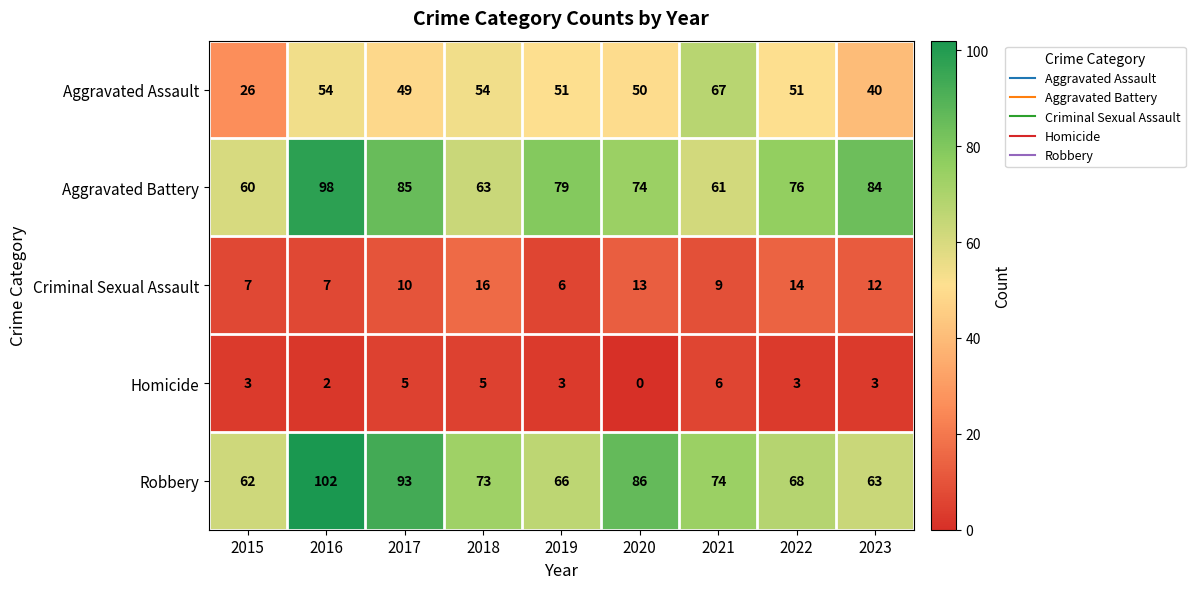

Which category has the highest value across all series?

2016